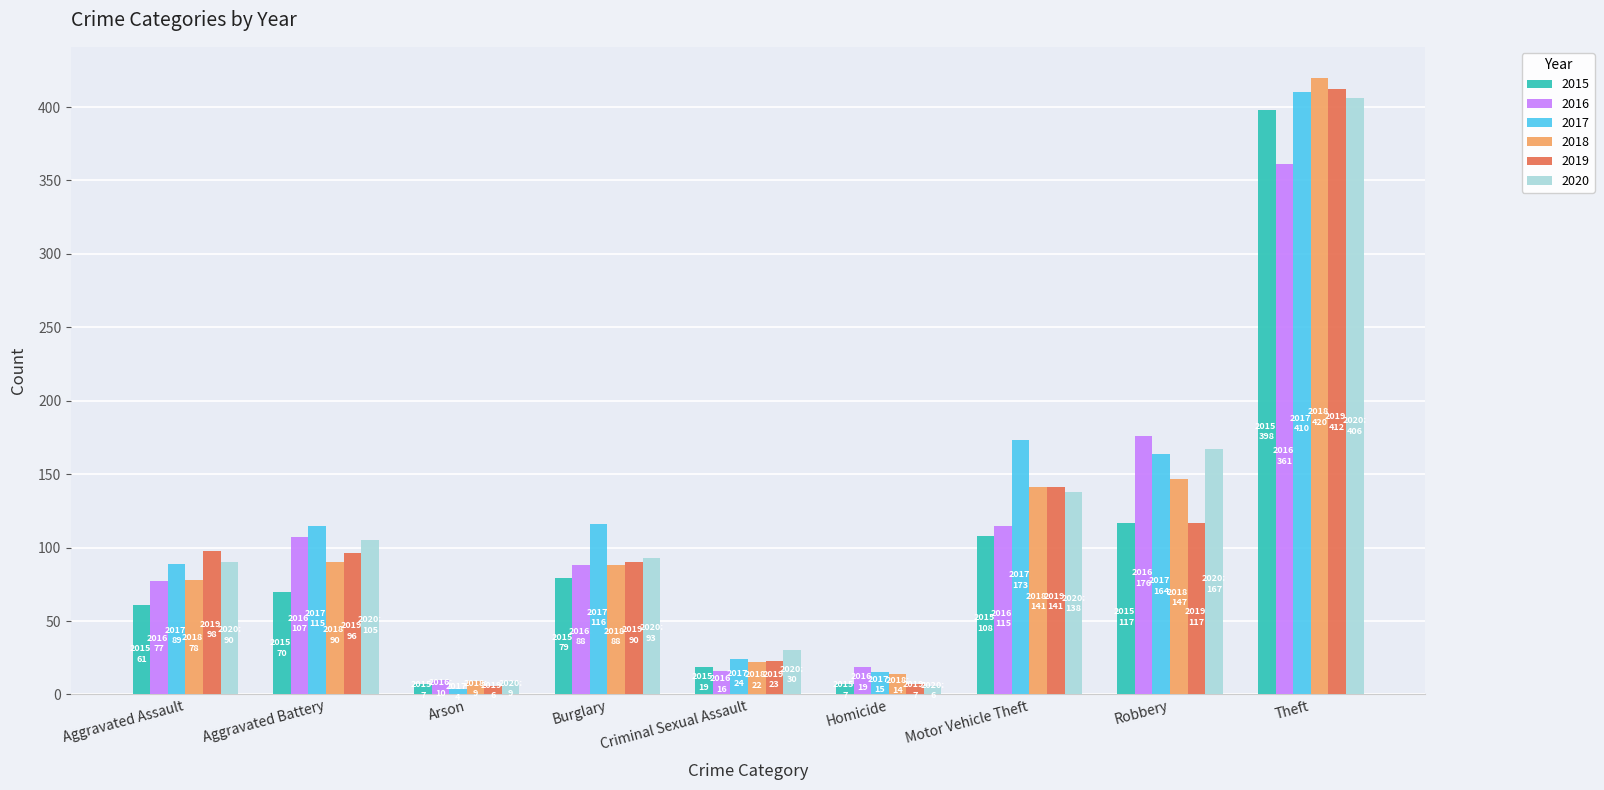

What is the average value of the 2019 series?

110